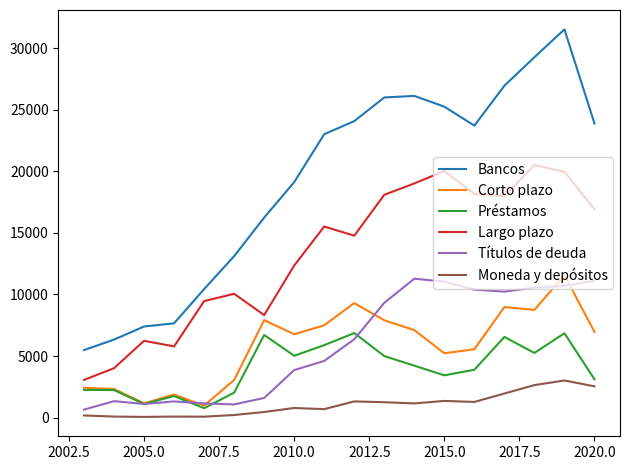

What is the average value of the Corto plazo series?

5851